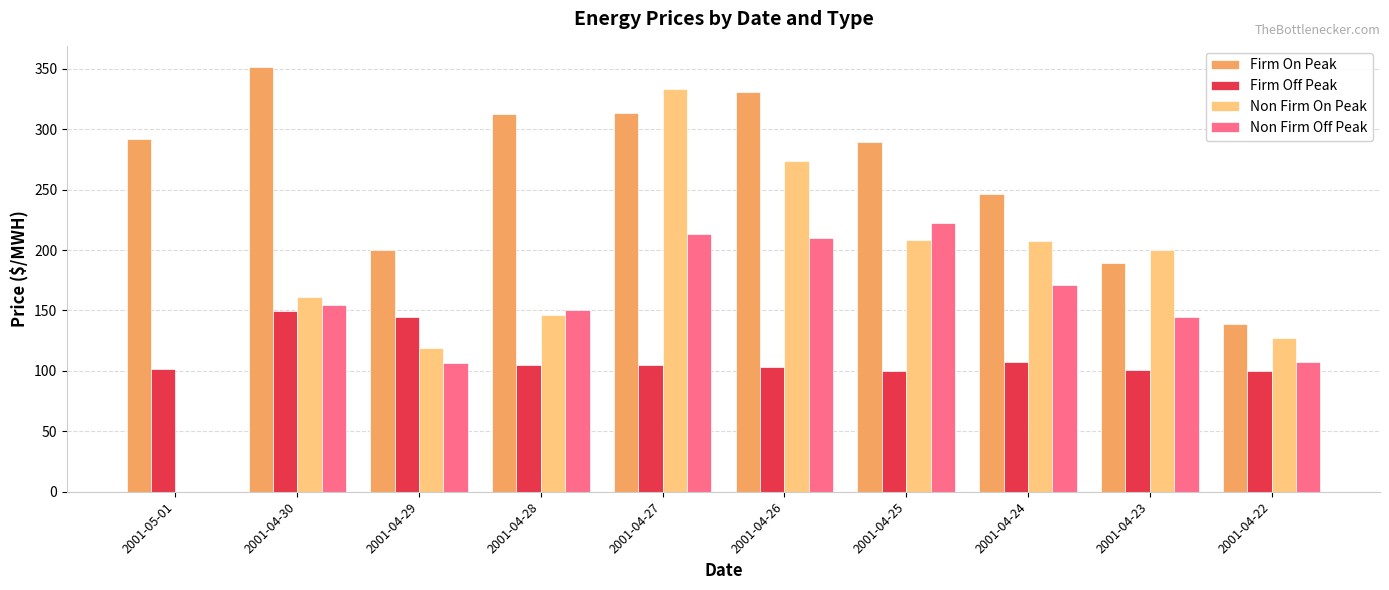

What are all the series names shown in the legend?

Firm On Peak, Firm Off Peak, Non Firm On Peak, Non Firm Off Peak